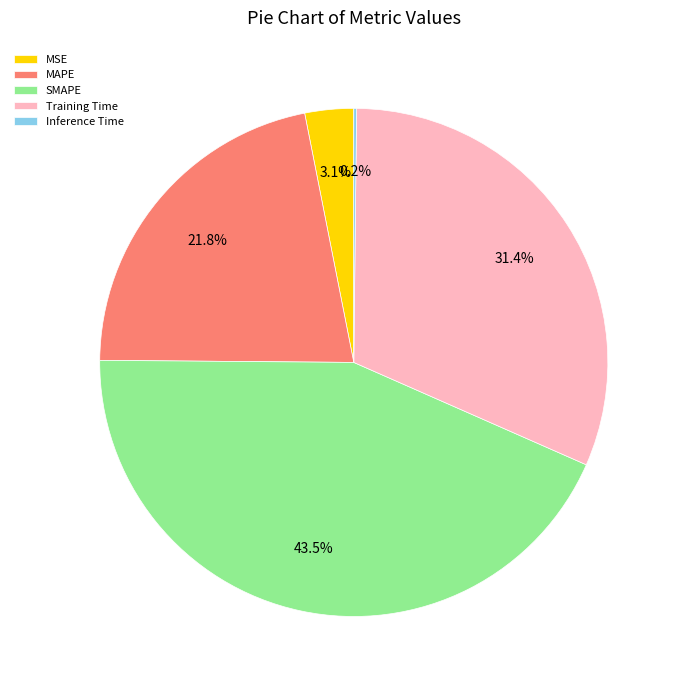

What is the ratio of the value at MAPE to the value at SMAPE?

0.5